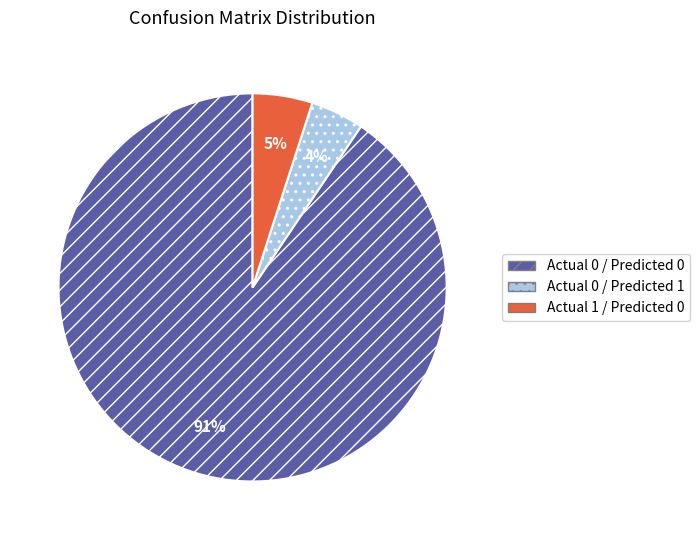

Combined, do Actual 0 / Predicted 0 and Actual 1 / Predicted 0 account for over 50%?

Yes